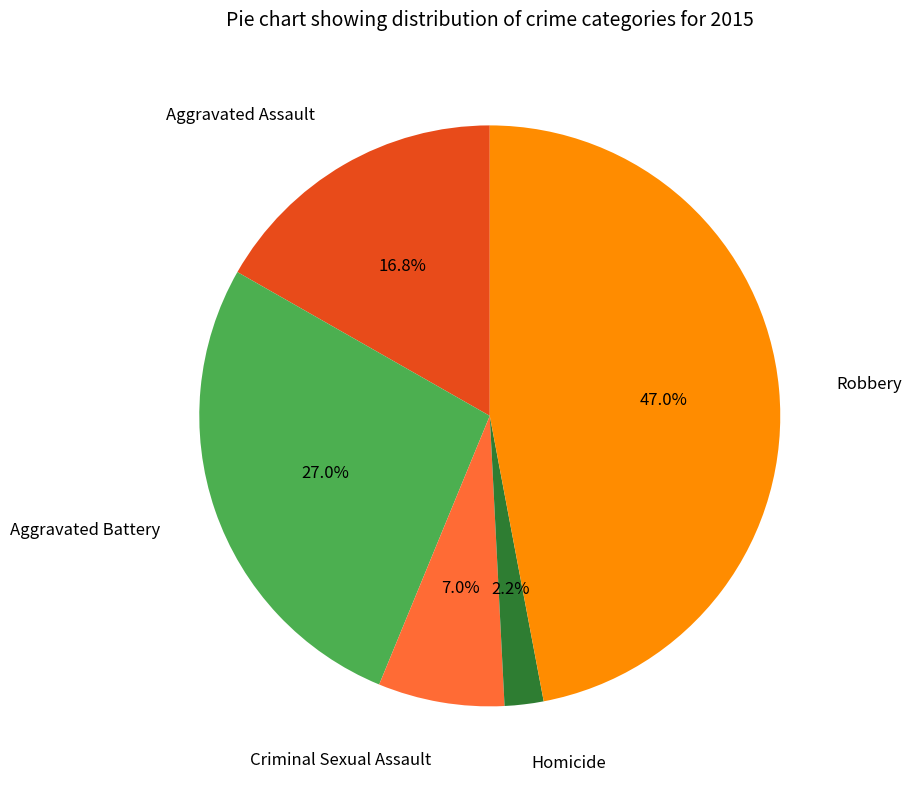

Is there any slice that represents more than half of the pie?

No